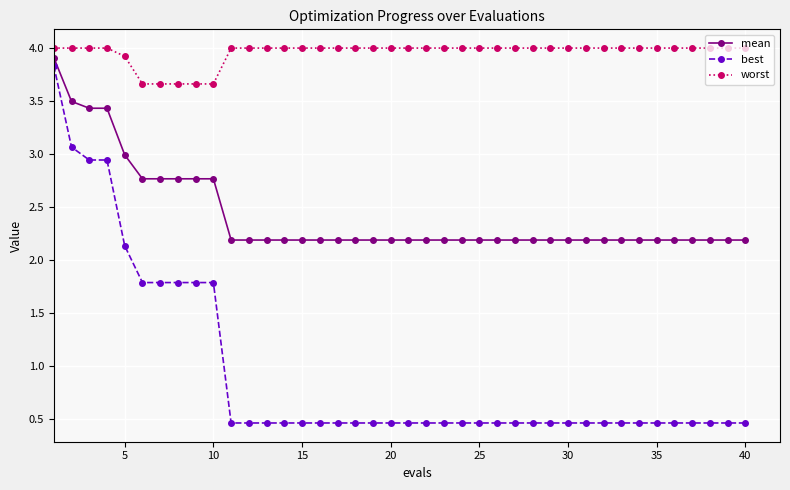

True or false: mean and worst intersect in this chart.

False